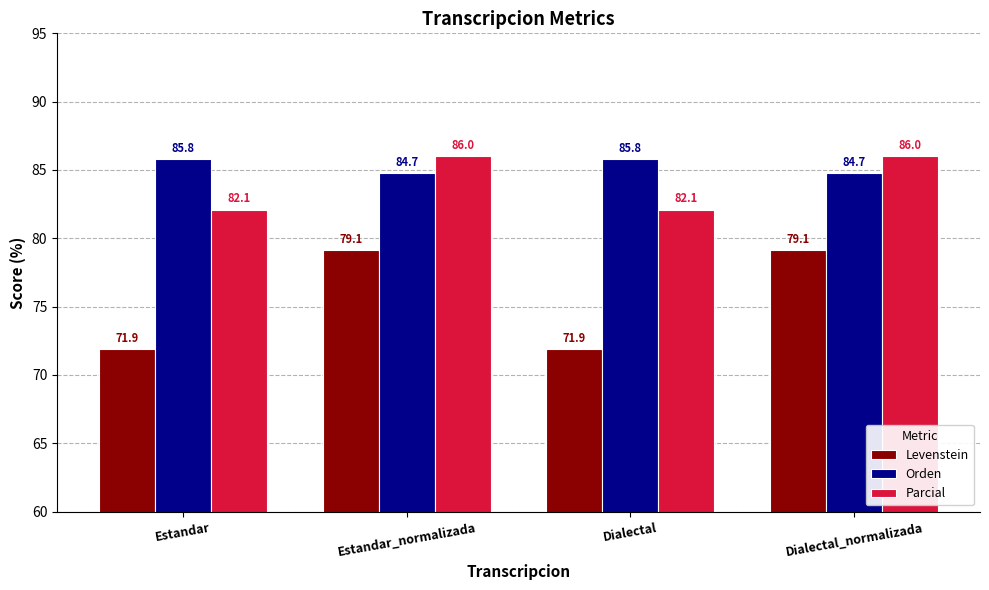

What is the sum of all Orden values?

341.1